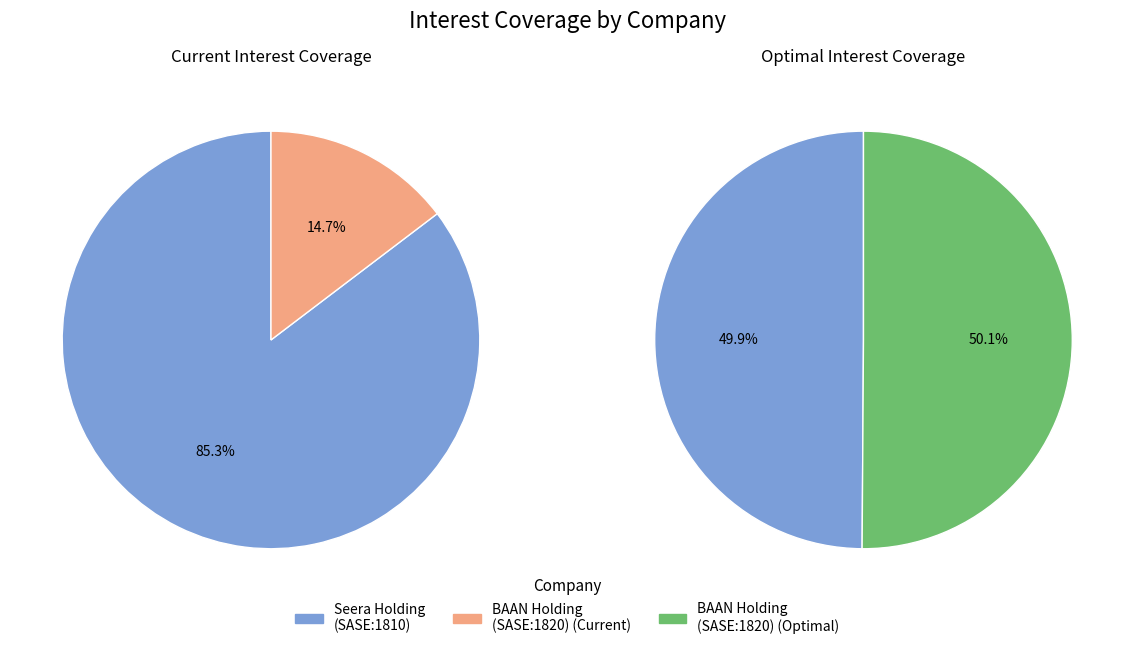

Count the number of slices in the pie.

2